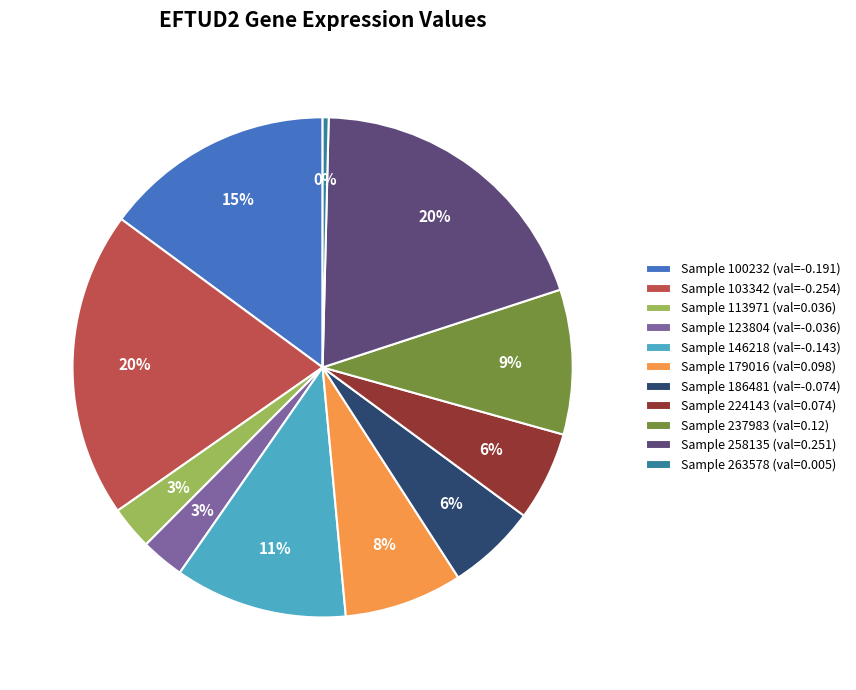

Which has a higher value, Sample 179016 (val=0.098) or Sample 186481 (val=-0.074)?

Sample 179016 (val=0.098)